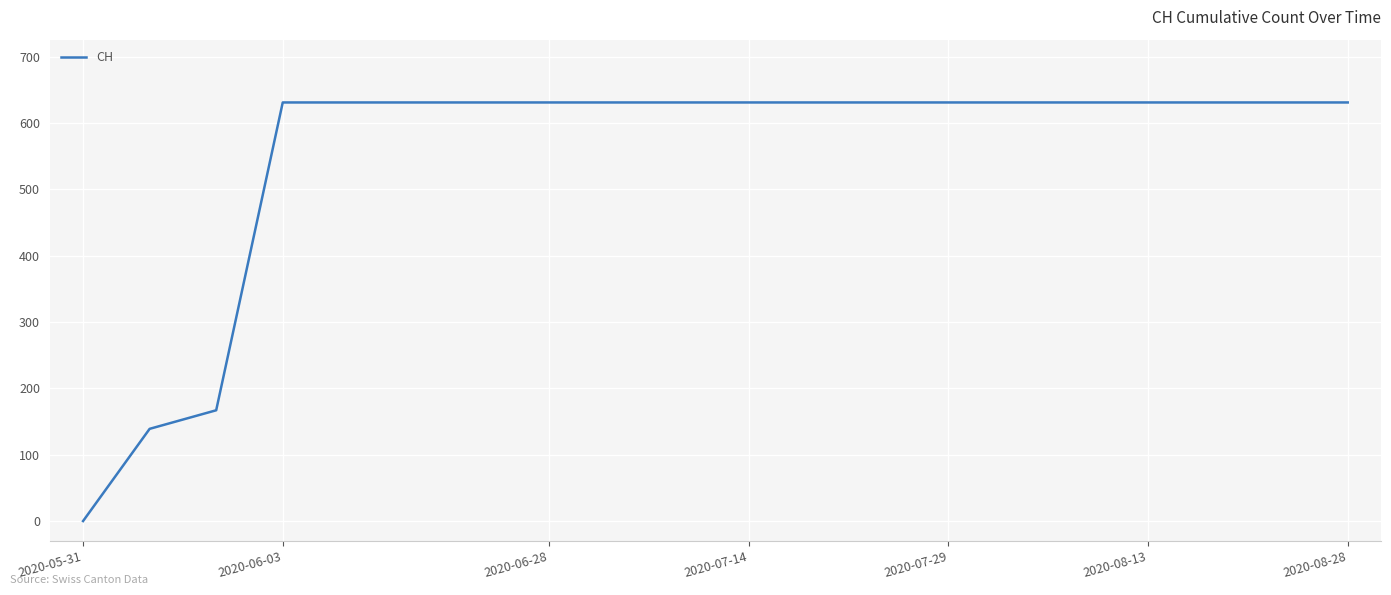

What is the maximum value shown in the chart?

631